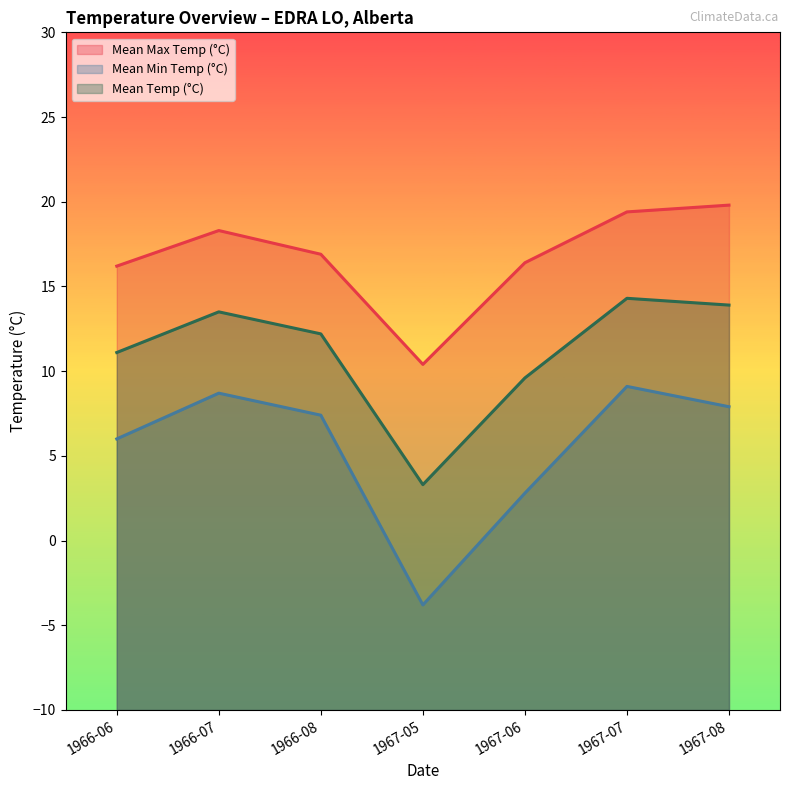

True or false: Mean Min Temp (°C) has more than 1 points higher than both neighbors.

True